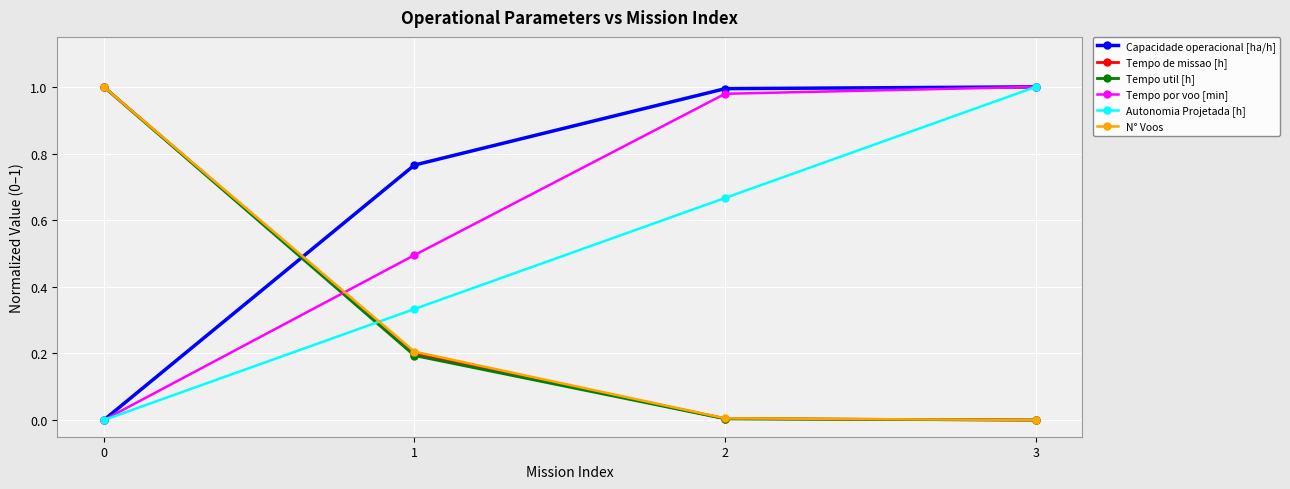

Is this an area chart (filled region under the line)?

No